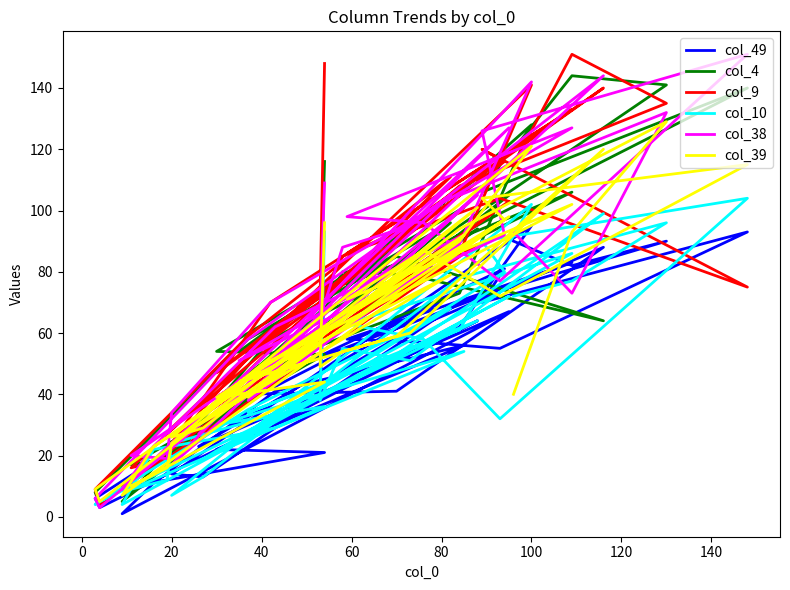

At how many categories does at least one series exceed 128?

7